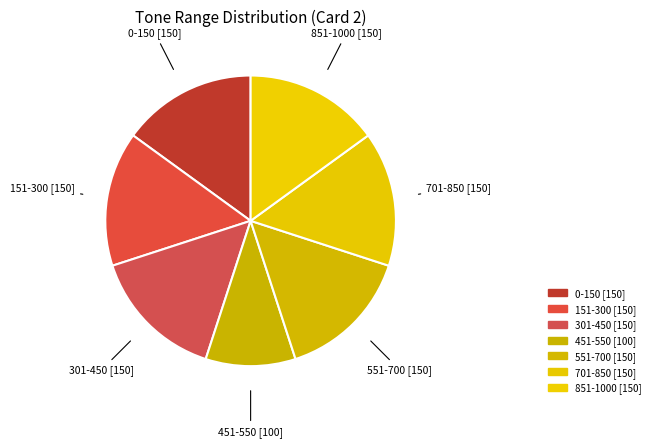

To the nearest percent, what percentage of the pie is 451-550?

10%